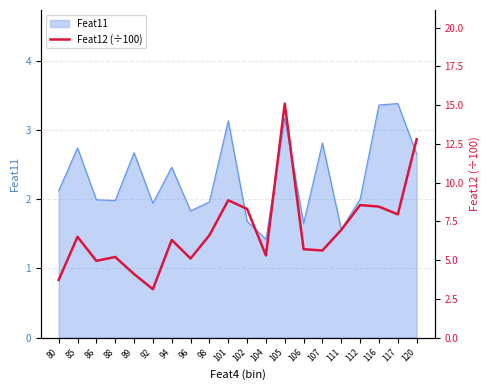

The Feat11 series shows 4.6 at 85. True or false?

False